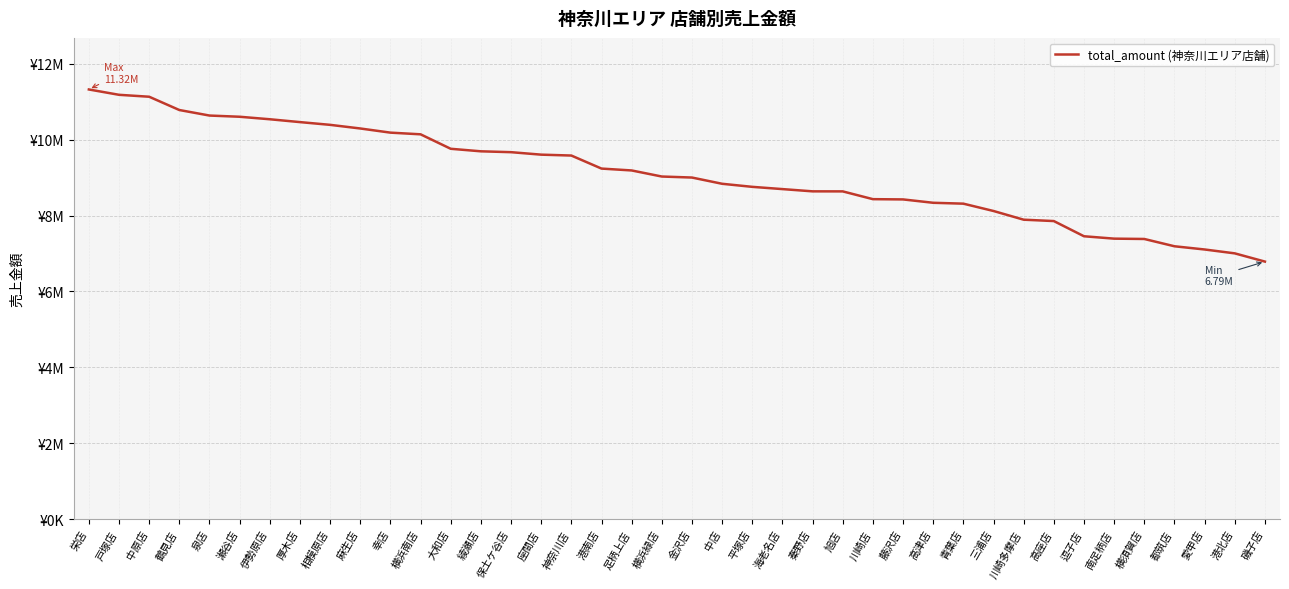

What is the difference between the maximum and minimum values?

4533360